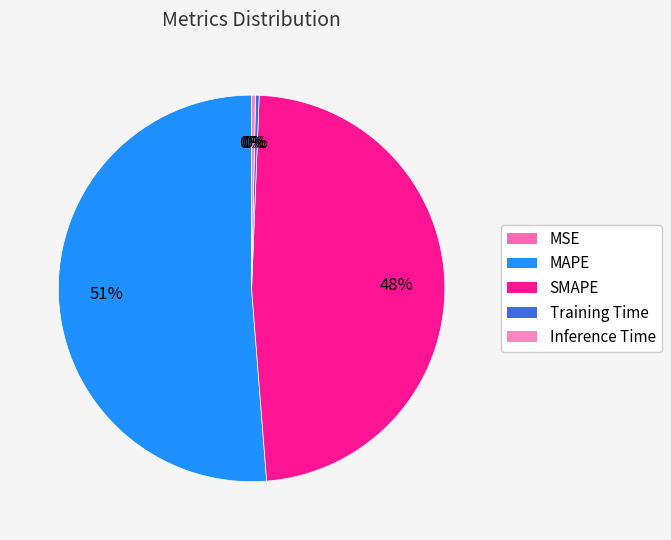

Count the number of slices in the pie.

5